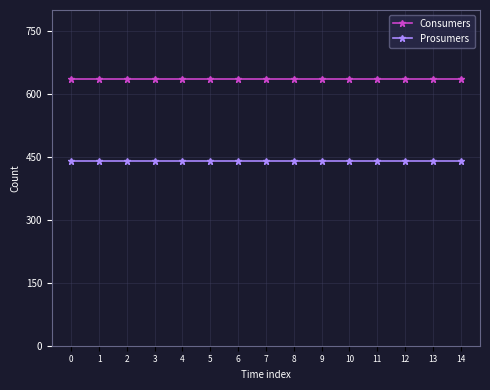

True or false: Prosumers and Consumers cross at least once.

False